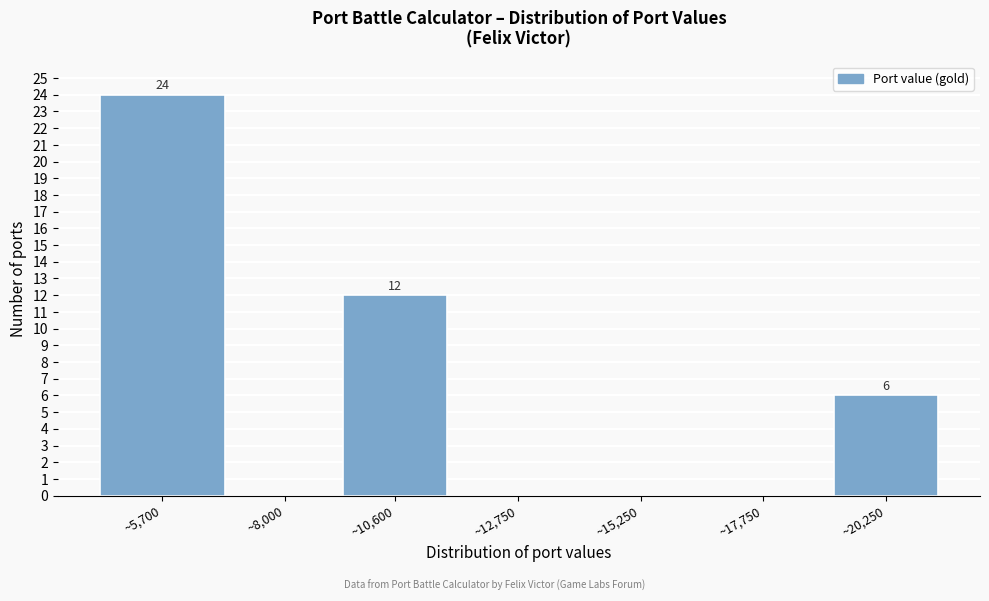

Reading right to left, transcribe all the data shown in this chart.

~20,250=6	~17,750=0	~15,250=0	~12,750=0	~10,600=12	~8,000=0	~5,700=24